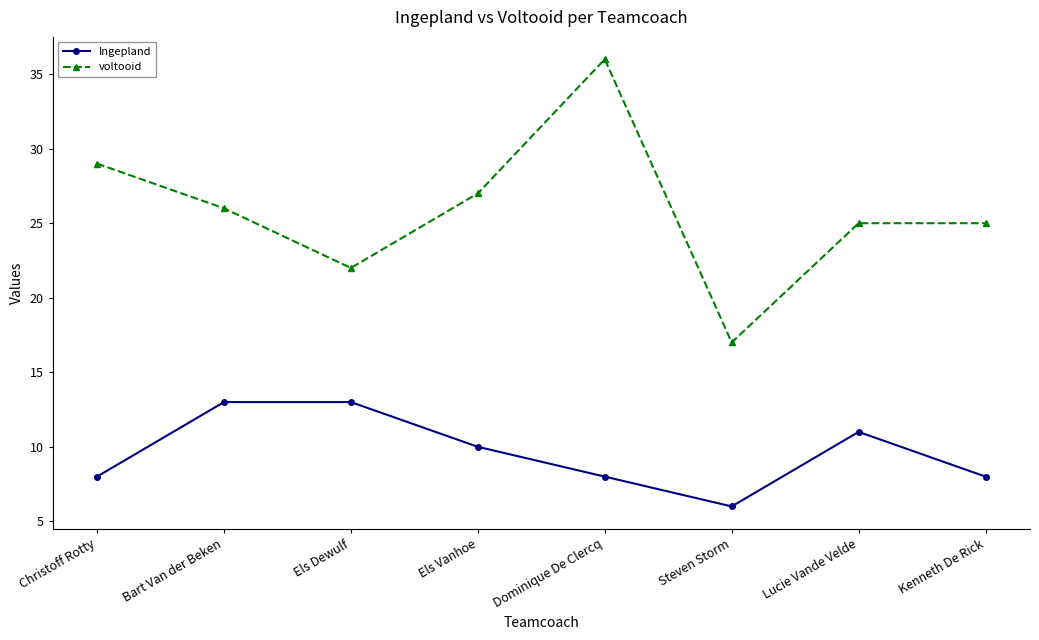

Reading left to right, what are all the values shown in this chart?

Ingepland: 8	13	13	10	8	6	11	8
voltooid: 29	26	22	27	36	17	25	25